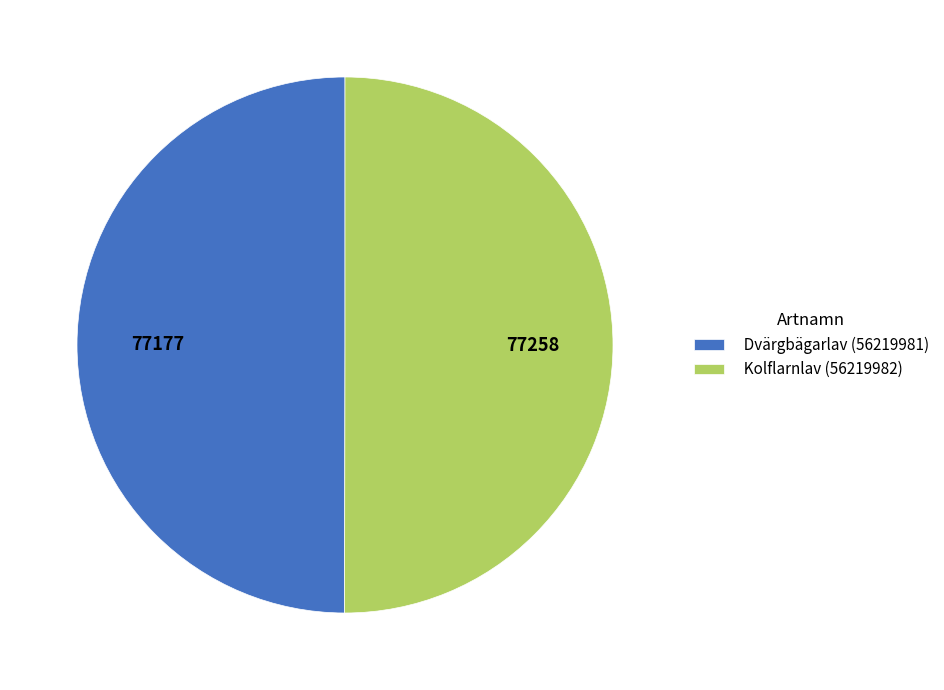

True or false: Dvärgbägarlav (56219981) accounts for 57% of the total.

False